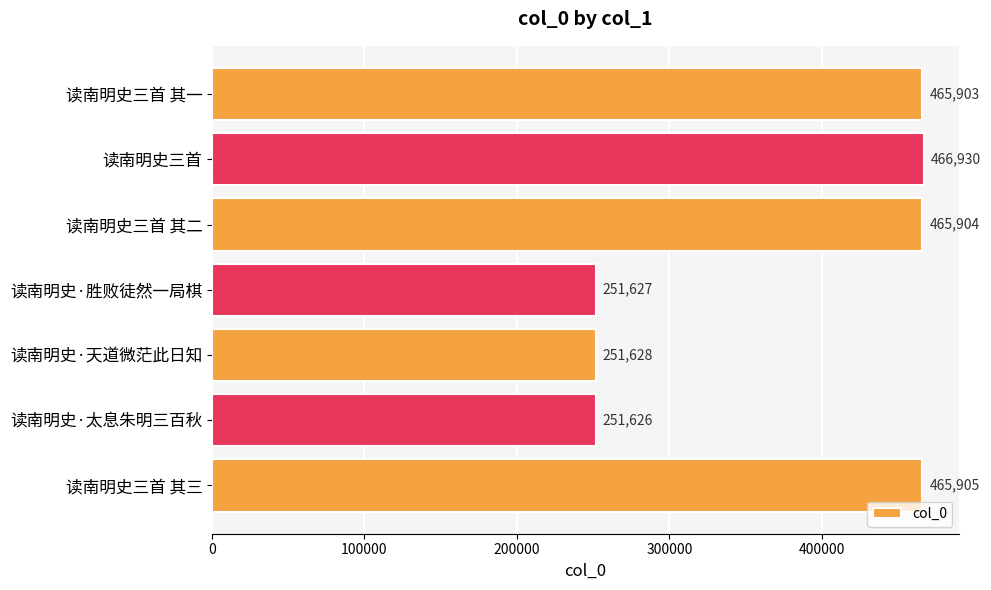

What is the average value?

374218